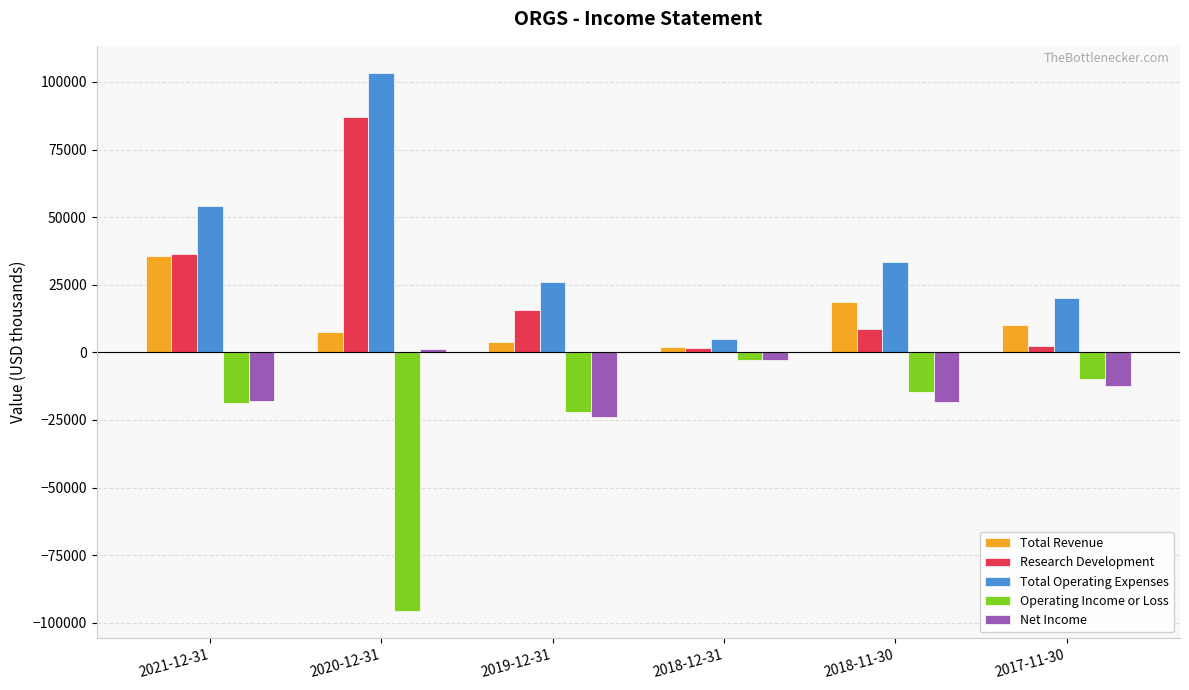

How many bars are there in total?

30